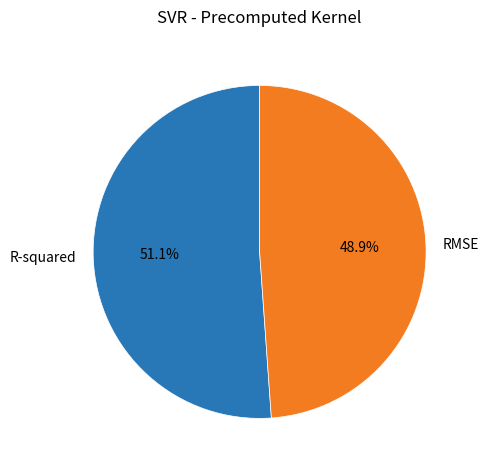

Is it true that RMSE is 35% of the pie?

False